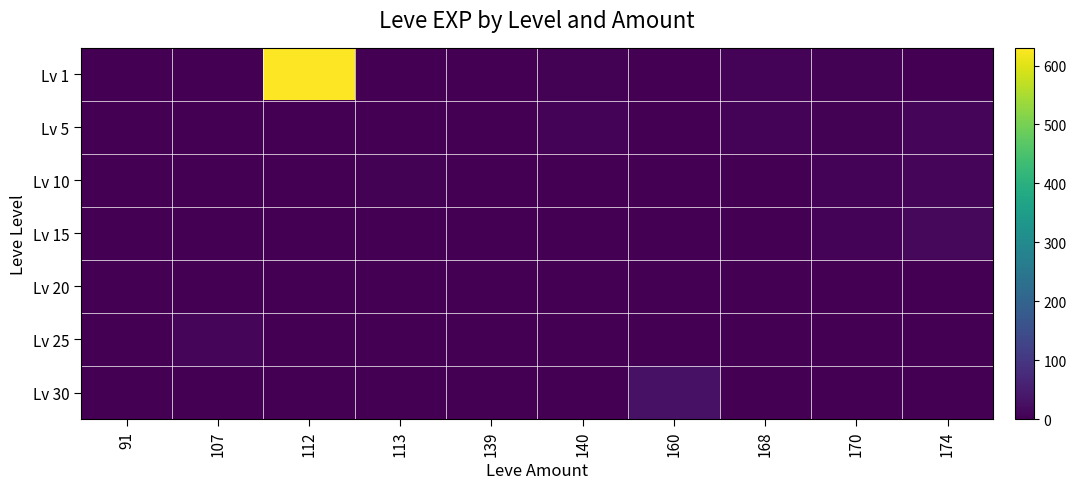

What is the spread (max minus min) of values at 168?

6